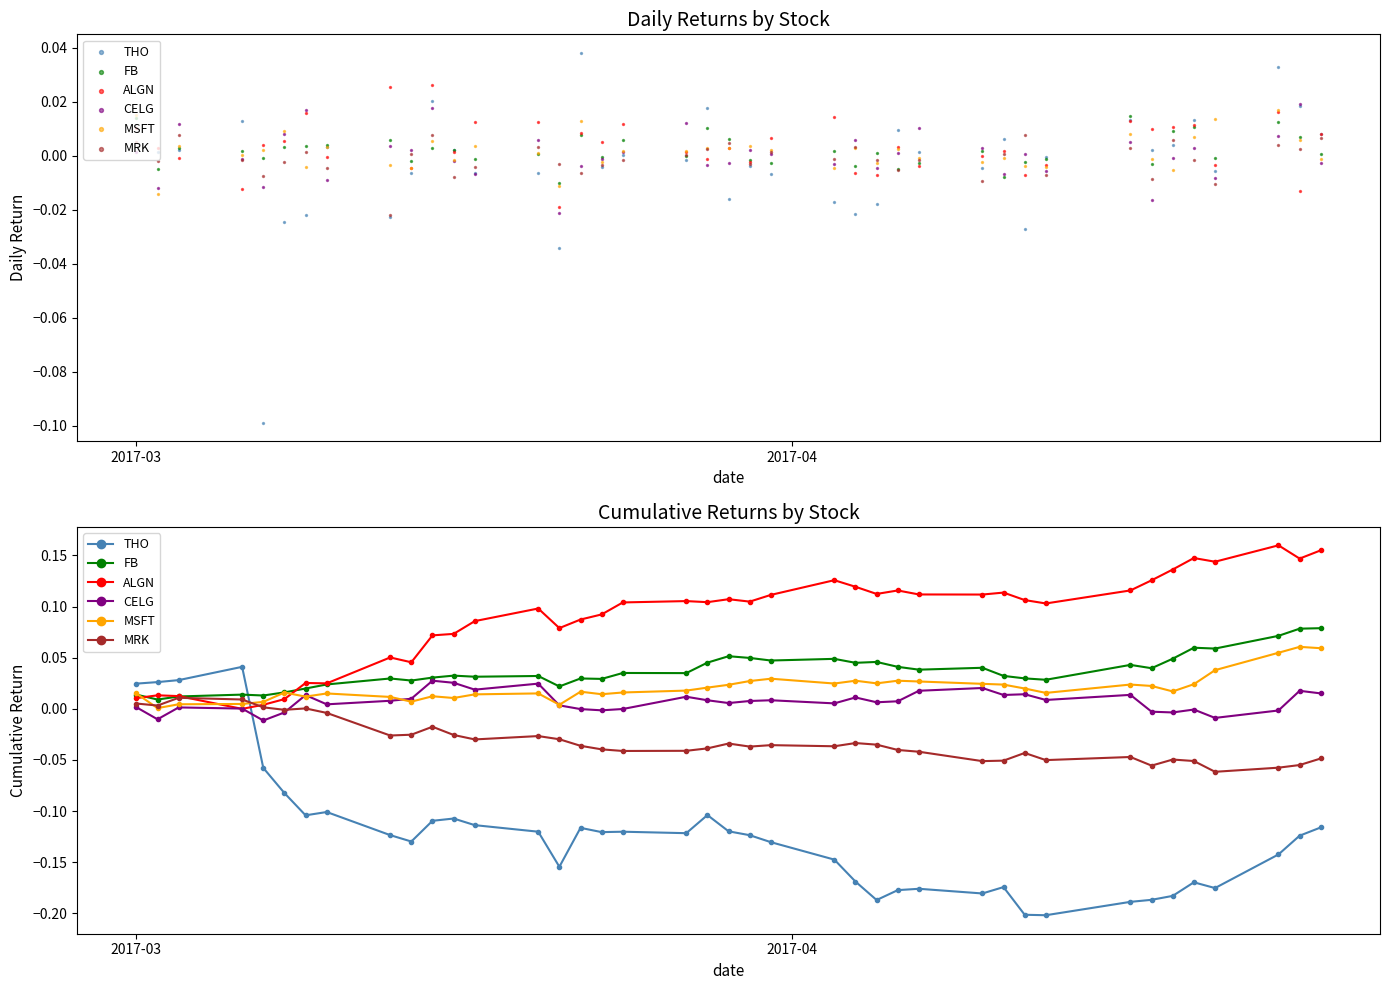

Which series contains the highest Y value?

ALGN